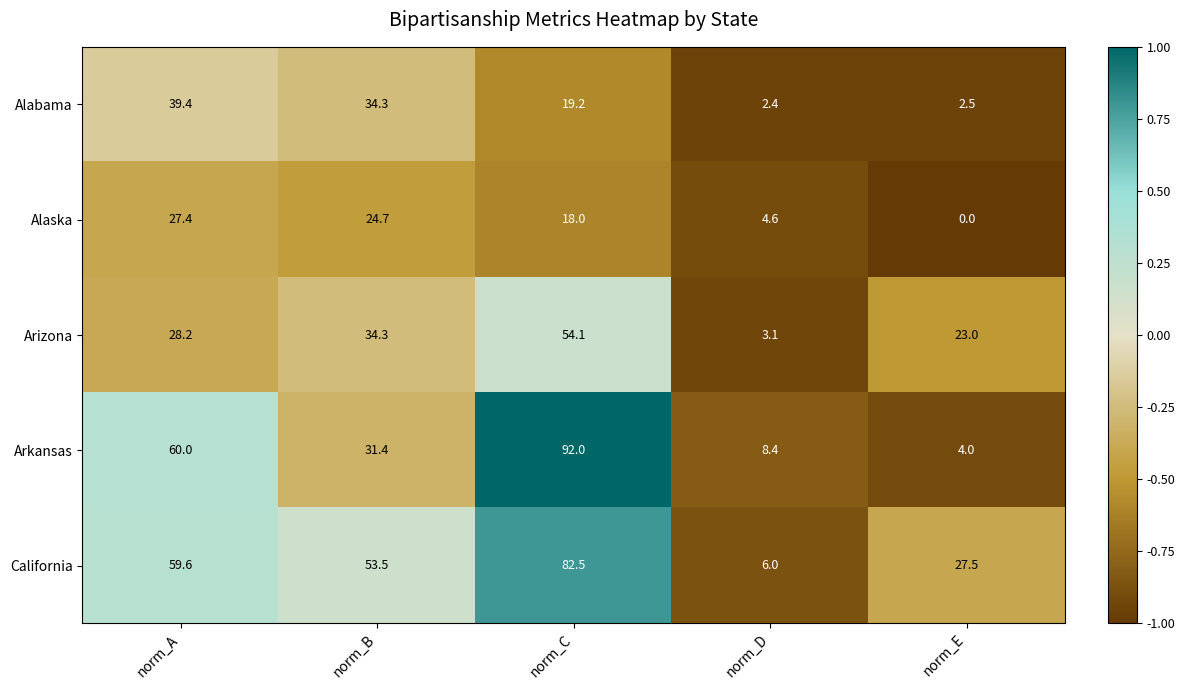

At which category does the chart reach its peak across all series?

norm_C